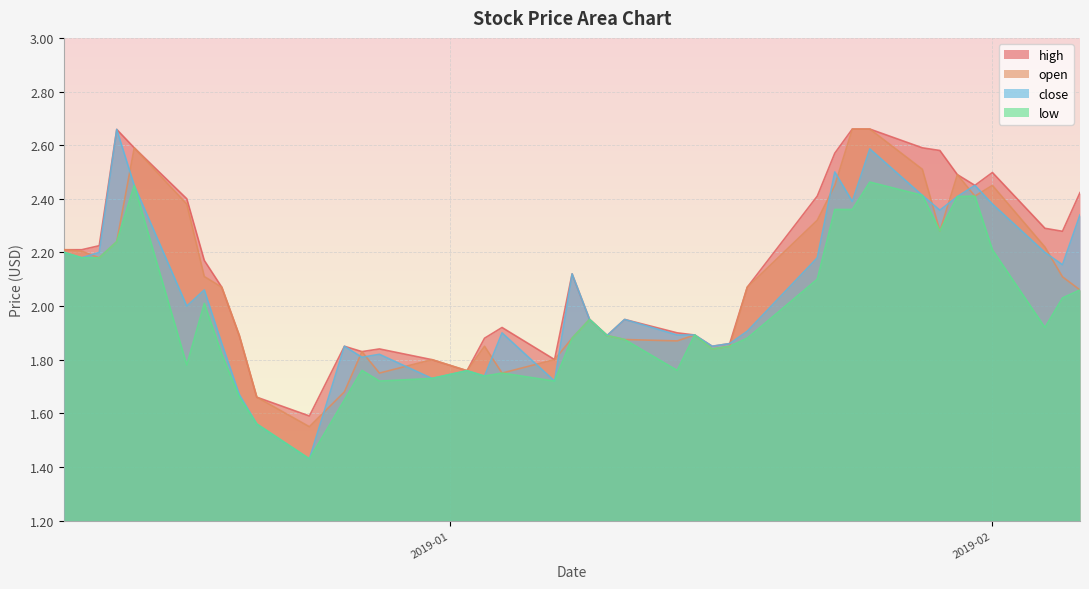

List the series in order of their peak value, lowest first.

low, close, open, high